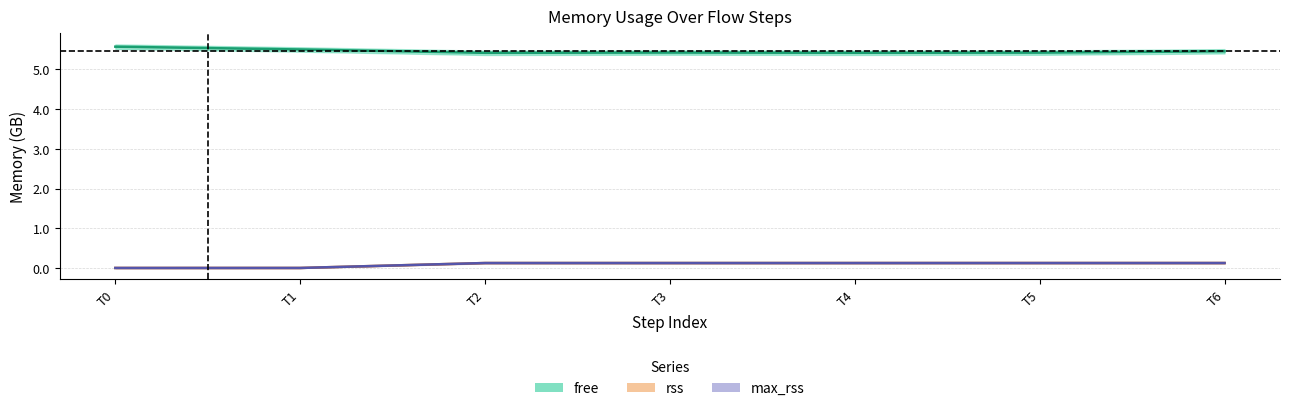

Rank the series at 1 from lowest to highest value.

rss, max_rss, free